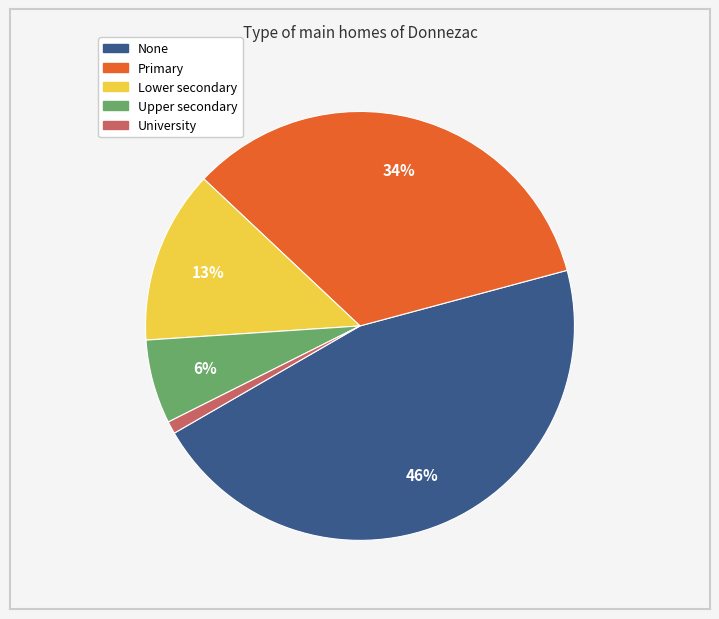

How many segments does this pie chart have?

5